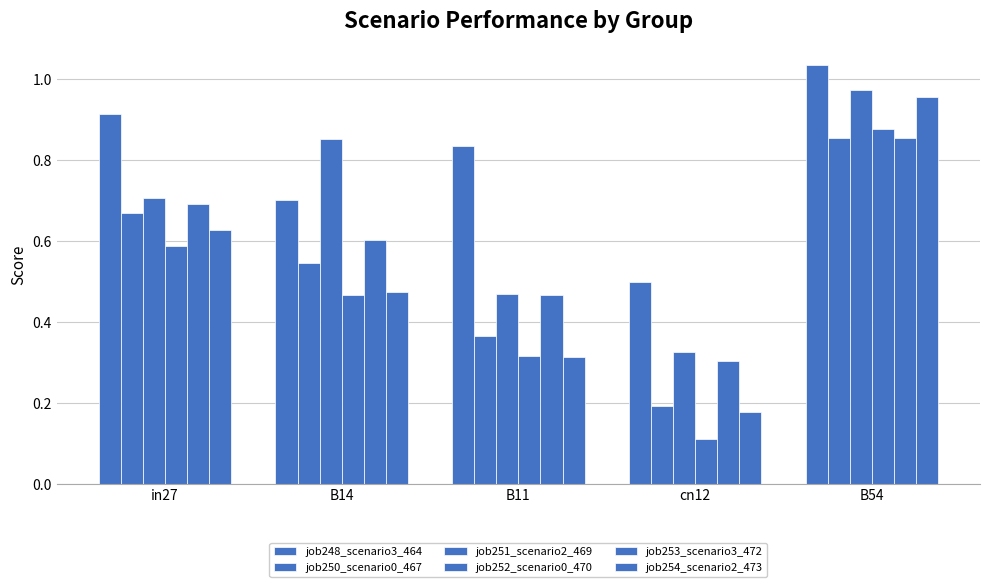

How many bars are there in each group?

6